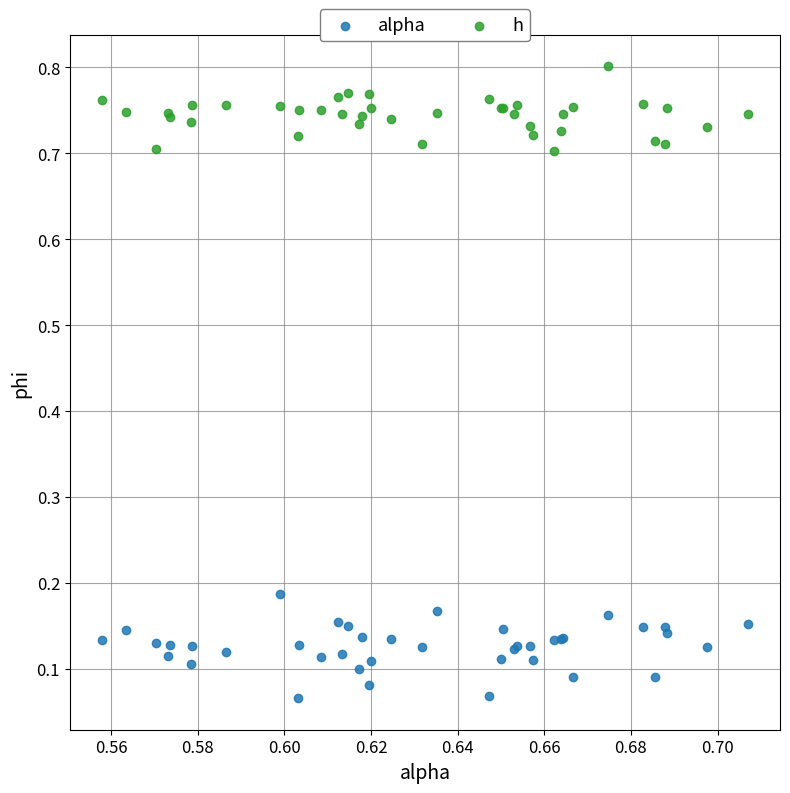

Which series contains the highest Y value?

h